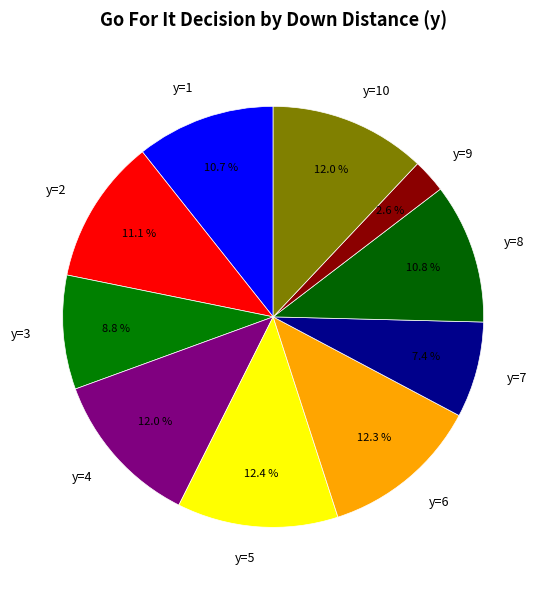

Is it true that y=8 is 16% of the pie?

False